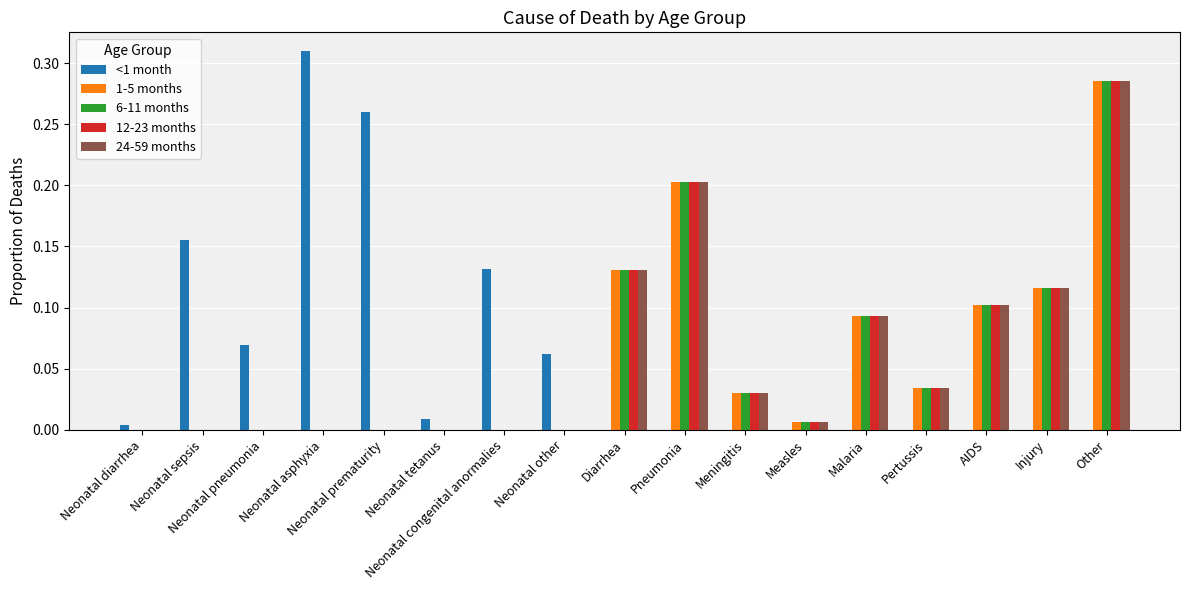

At which category is the sum across all series the highest?

Other